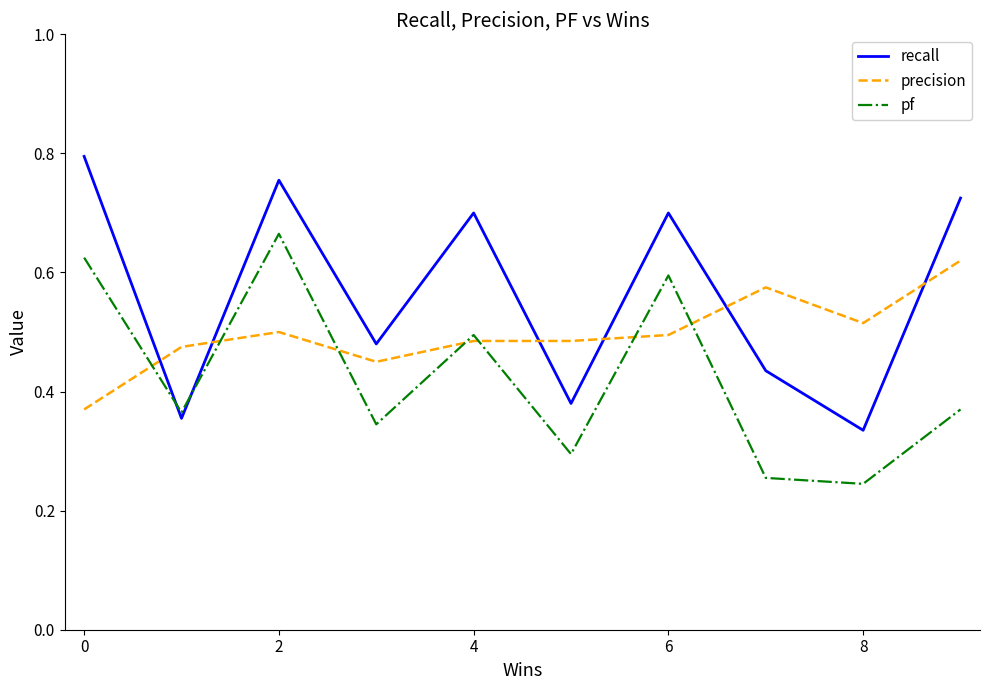

Rank the series by their maximum value, from highest to lowest.

recall, pf, precision